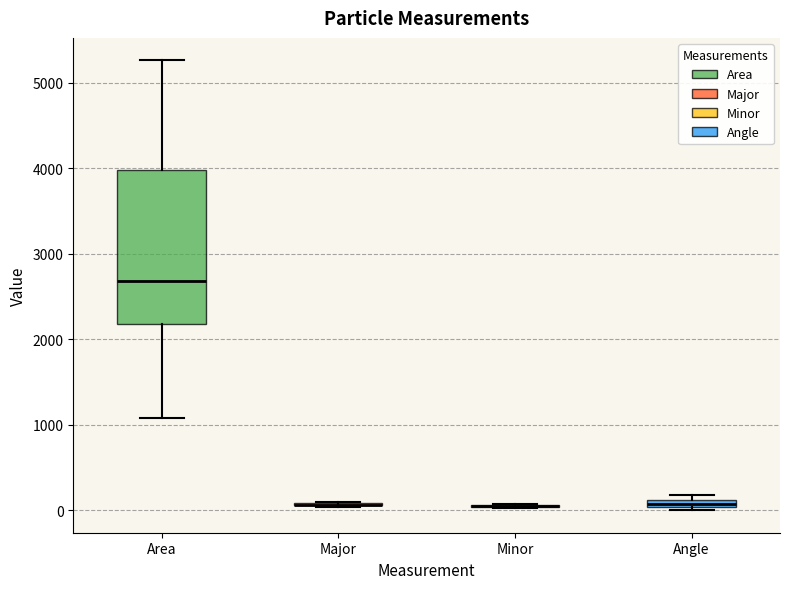

Comparing the boxes themselves (not the whiskers), which one is the tallest?

Area